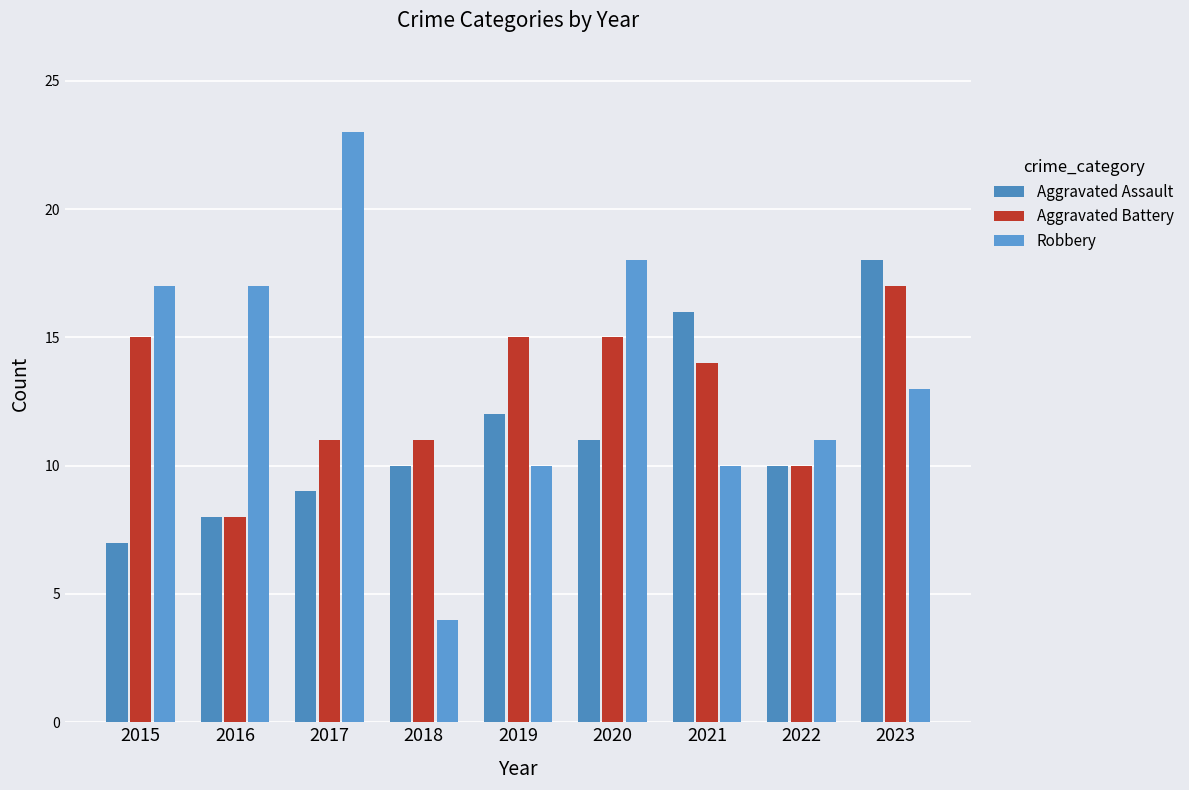

List the series in order of their overall mean, lowest first.

Aggravated Assault, Aggravated Battery, Robbery